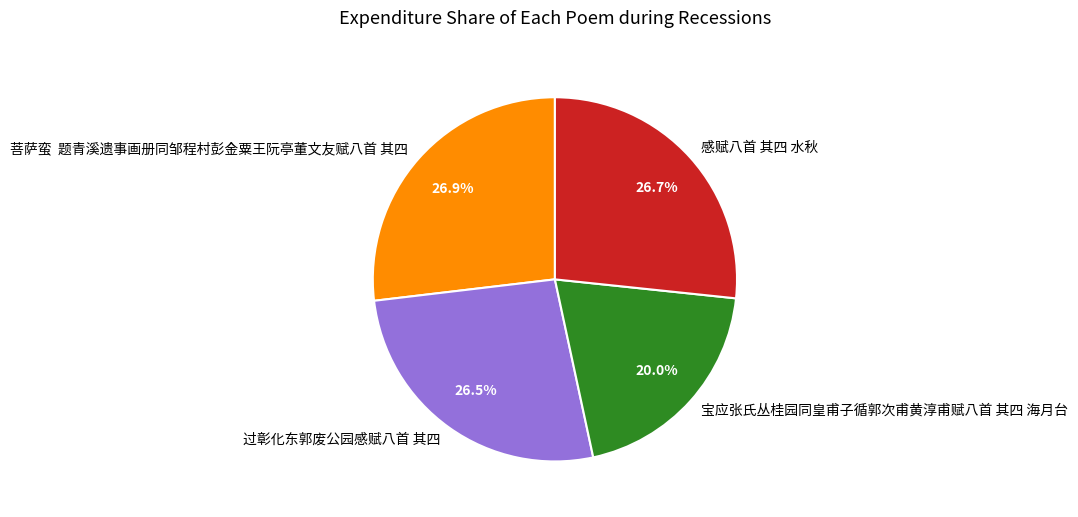

What portion of the pie excludes 宝应张氏丛桂园同皇甫子循郭次甫黄淳甫赋八首 其四 海月台?

80.0%